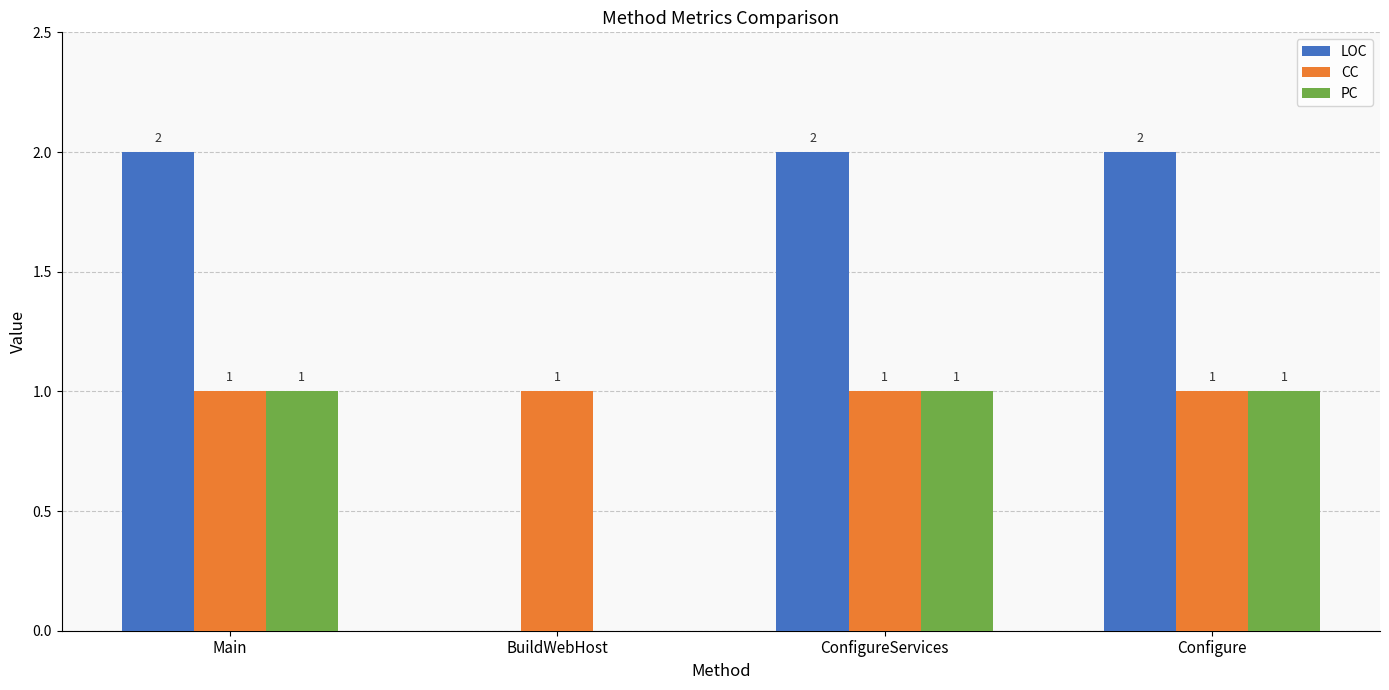

Which series has the largest total across all categories?

LOC